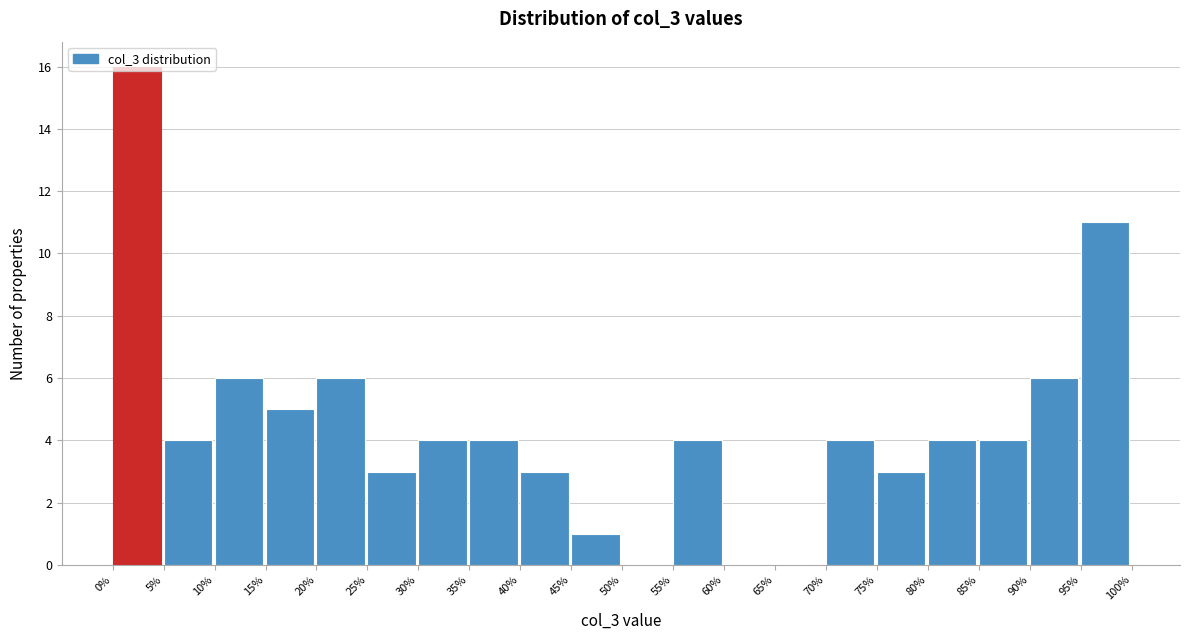

How tall is the bar that spans 40% to 45% on the x-axis? The values are not printed on the chart, so give them approximately, as read against the axis.

3